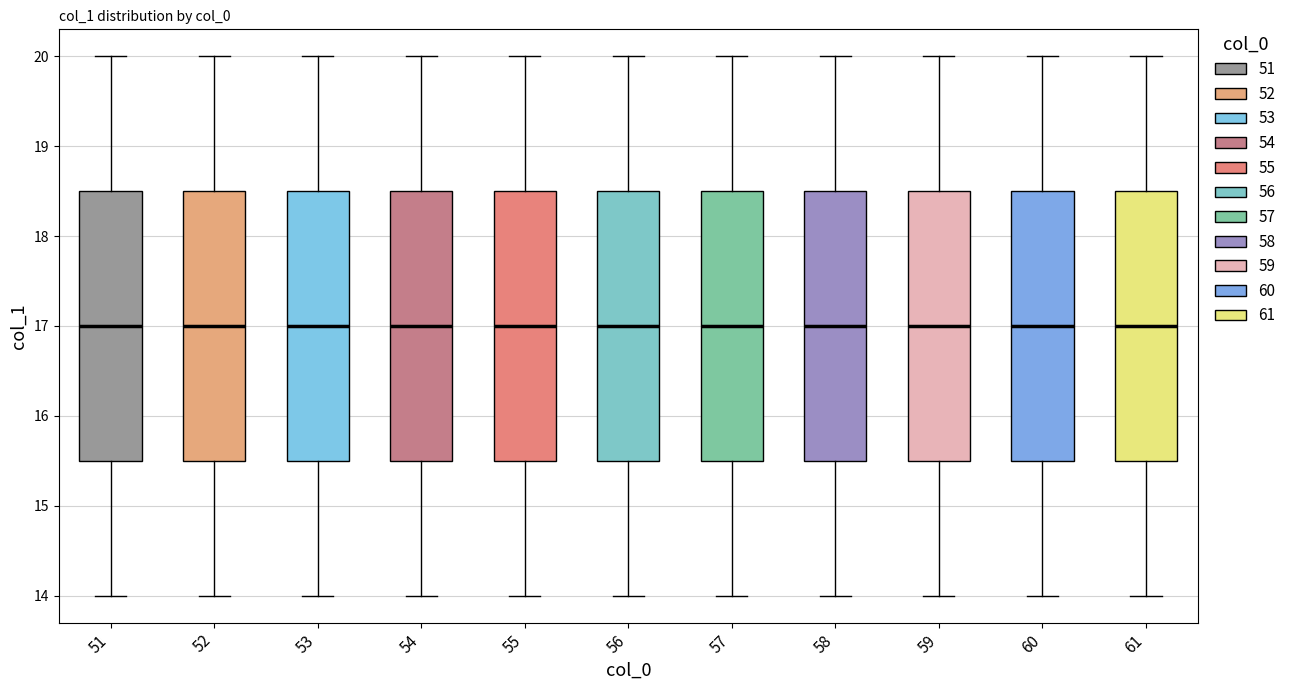

Reading left to right, read every box against the y-axis: the position of its median line, the range the box covers, and the ends of its whiskers. The values are not printed on the chart, so give them approximately, as read against the axis.

51: median 17.0, box 15.5 to 18.5, whiskers 14.0 to 20.0
52: median 17.0, box 15.5 to 18.5, whiskers 14.0 to 20.0
53: median 17.0, box 15.5 to 18.5, whiskers 14.0 to 20.0
54: median 17.0, box 15.5 to 18.5, whiskers 14.0 to 20.0
55: median 17.0, box 15.5 to 18.5, whiskers 14.0 to 20.0
56: median 17.0, box 15.5 to 18.5, whiskers 14.0 to 20.0
57: median 17.0, box 15.5 to 18.5, whiskers 14.0 to 20.0
58: median 17.0, box 15.5 to 18.5, whiskers 14.0 to 20.0
59: median 17.0, box 15.5 to 18.5, whiskers 14.0 to 20.0
60: median 17.0, box 15.5 to 18.5, whiskers 14.0 to 20.0
61: median 17.0, box 15.5 to 18.5, whiskers 14.0 to 20.0